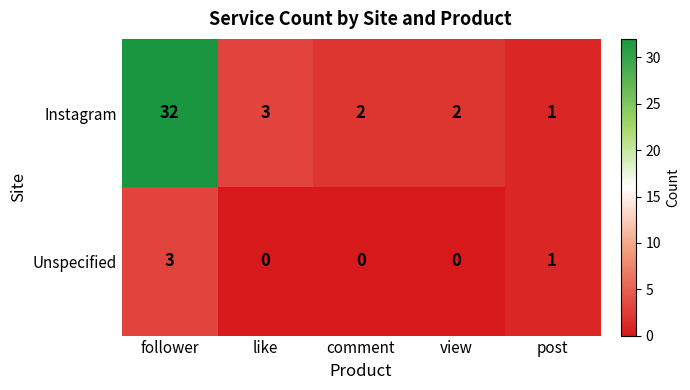

How many series are shown in this chart?

2